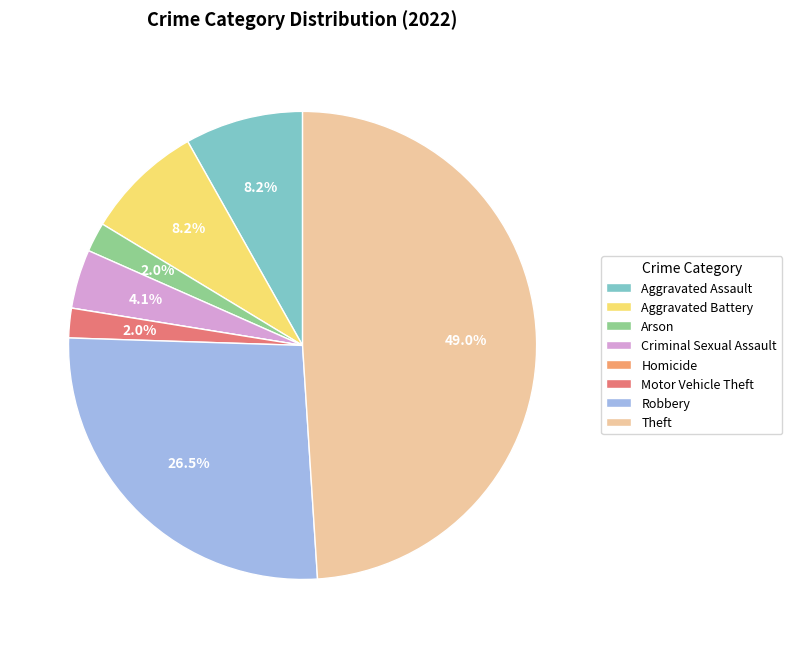

Does Motor Vehicle Theft represent more than half of the total?

No